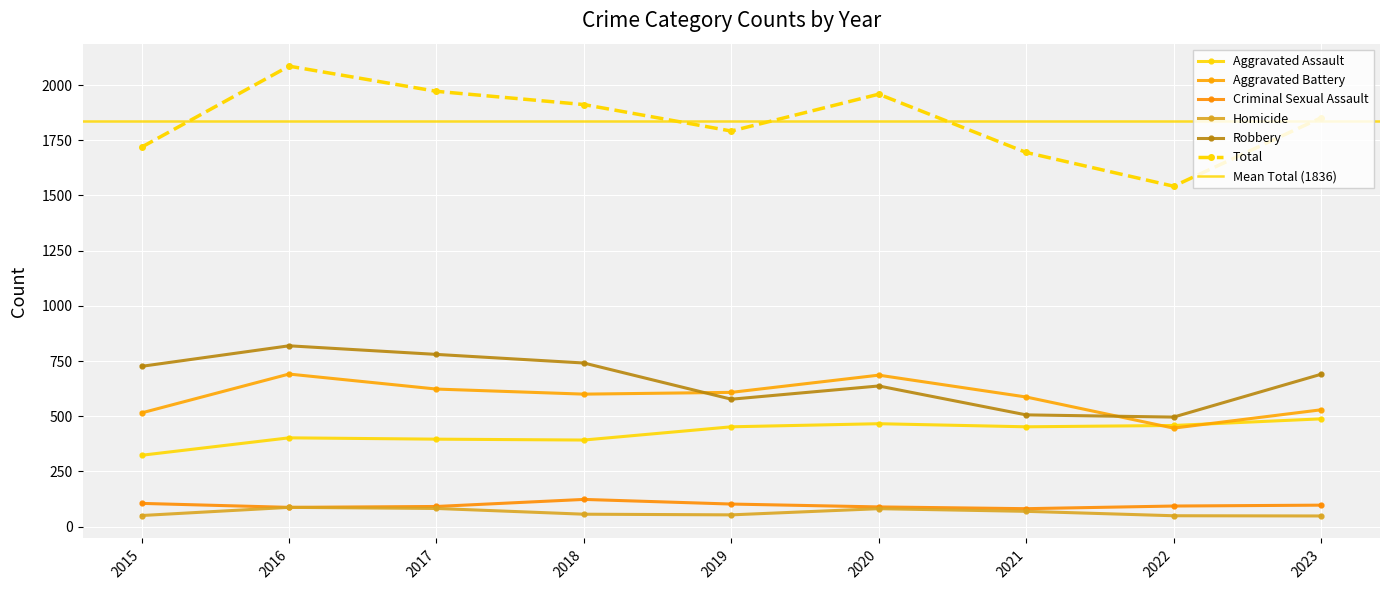

Reading left to right, extract all data points from this chart.

Aggravated Assault: 323	402	396	392	452	466	452	458	488
Aggravated Battery: 515	691	623	600	608	686	587	446	529
Criminal Sexual Assault: 105	87	91	123	102	89	81	93	97
Homicide: 50	87	82	56	53	81	69	49	48
Robbery: 726	819	780	741	577	637	506	496	690
Total: 1719	2086	1972	1912	1792	1959	1695	1542	1852